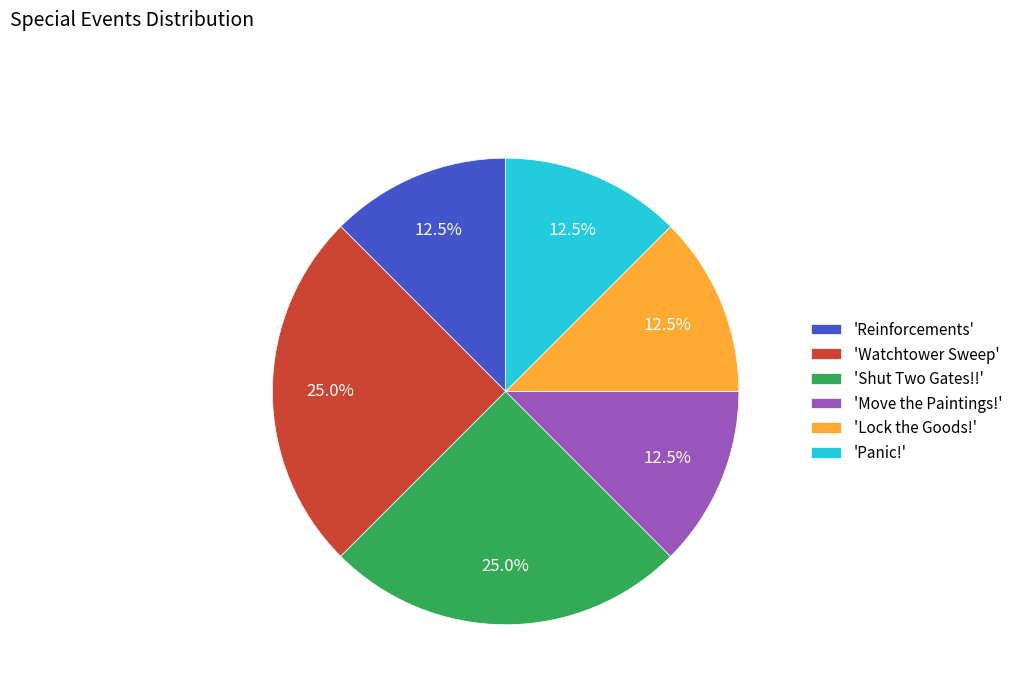

How many segments does this pie chart have?

6